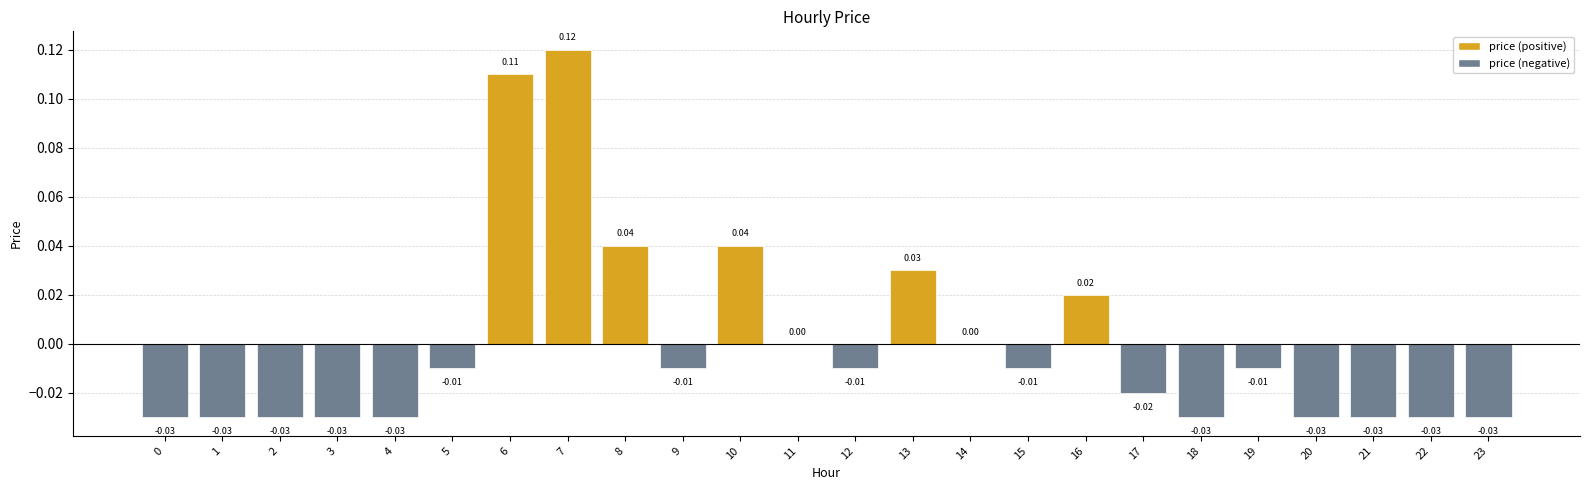

What is the change in value from 2 to 8?

+0.1